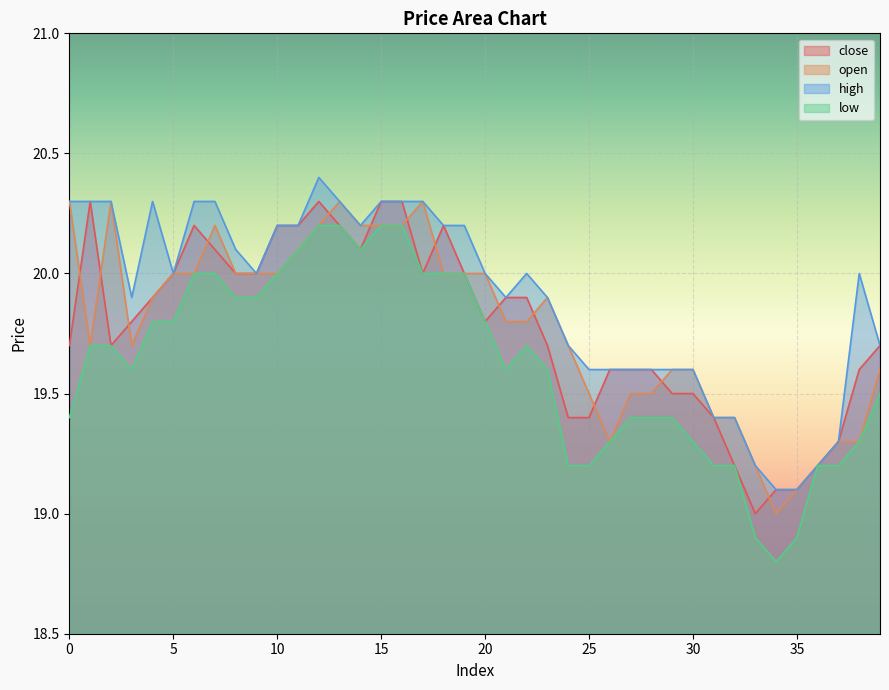

At 13, list the series in order from largest to smallest.

open, high, close, low